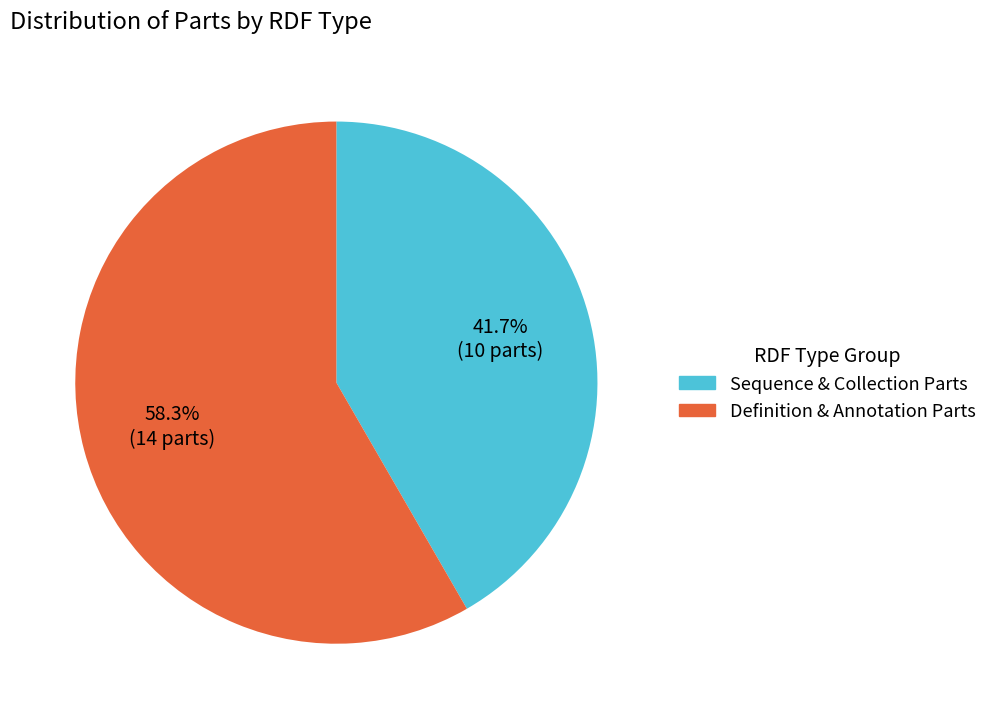

Count the number of slices in the pie.

2